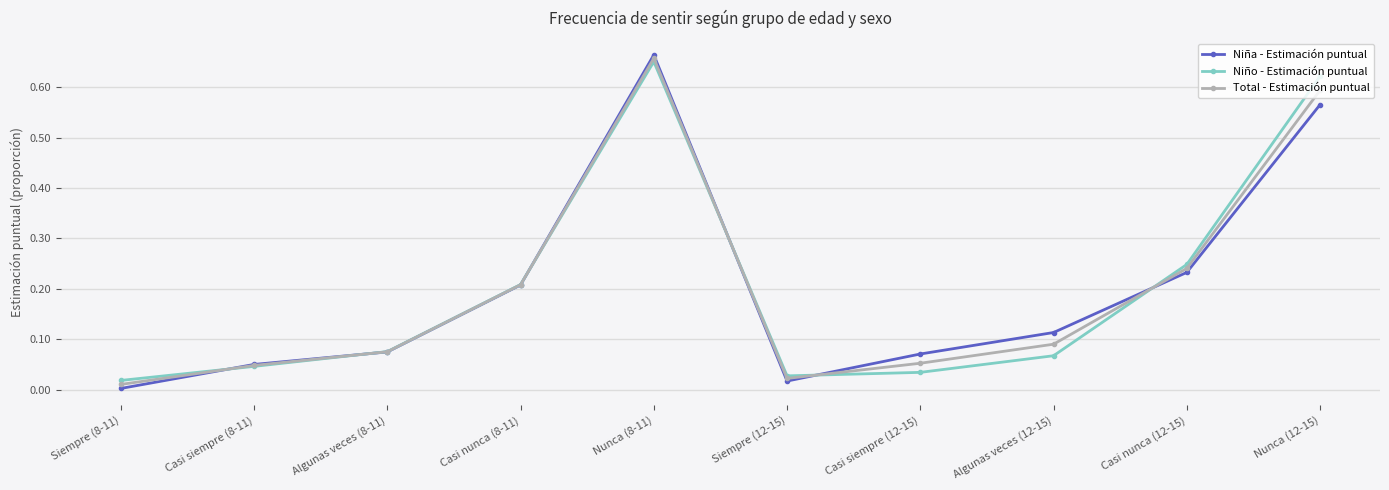

Which series has the widest spread of values?

Niña - Estimación puntual